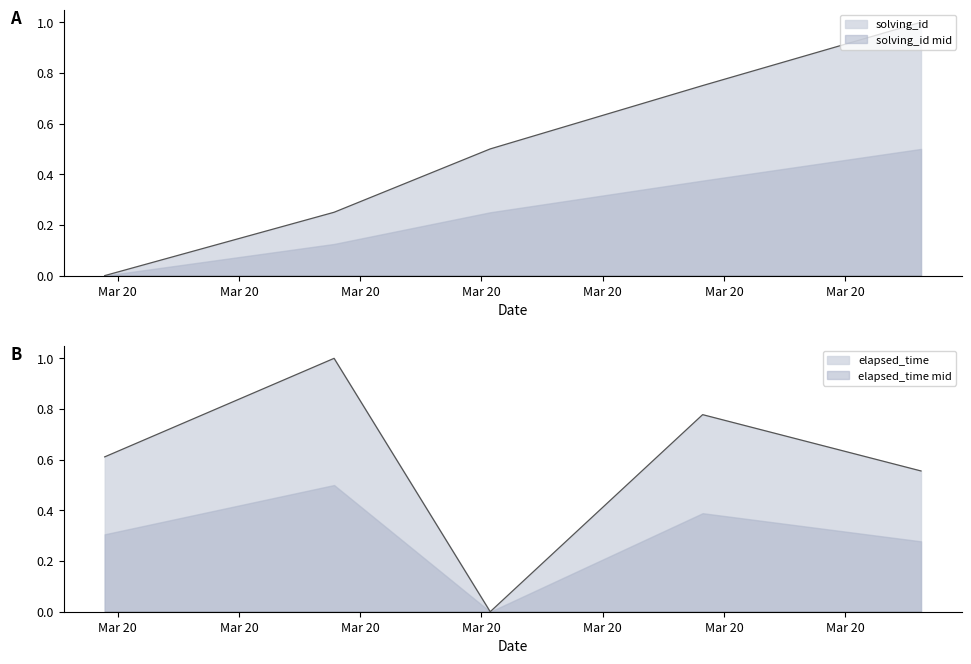

What is the difference between the maximum and minimum values in the elapsed_time series?

1.0